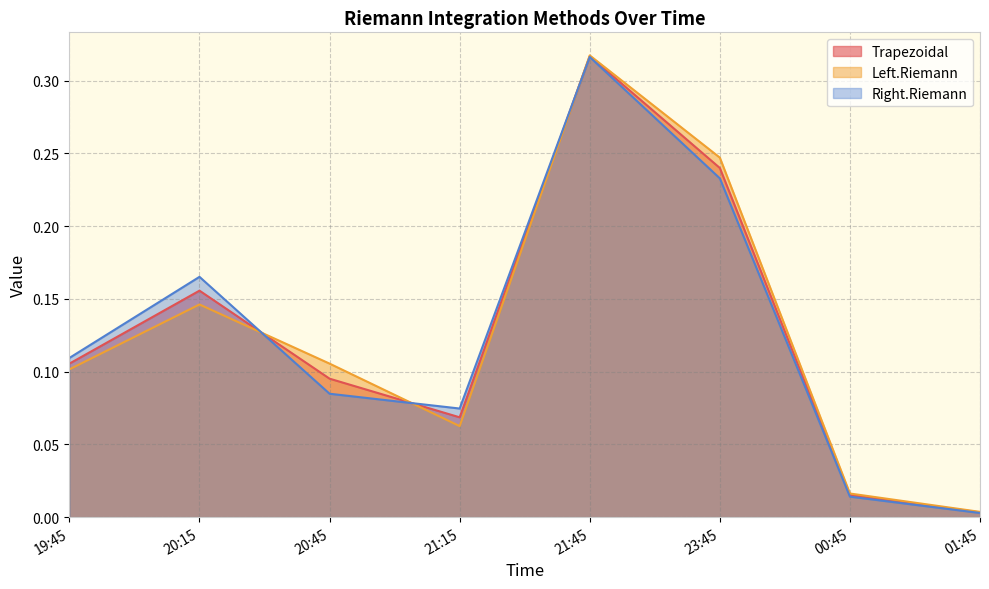

At which category is the sum across all series the highest?

21:45